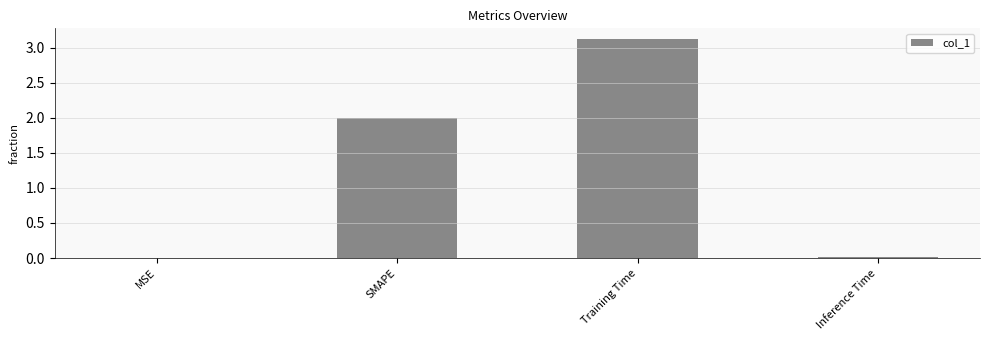

Are the bars horizontal?

No